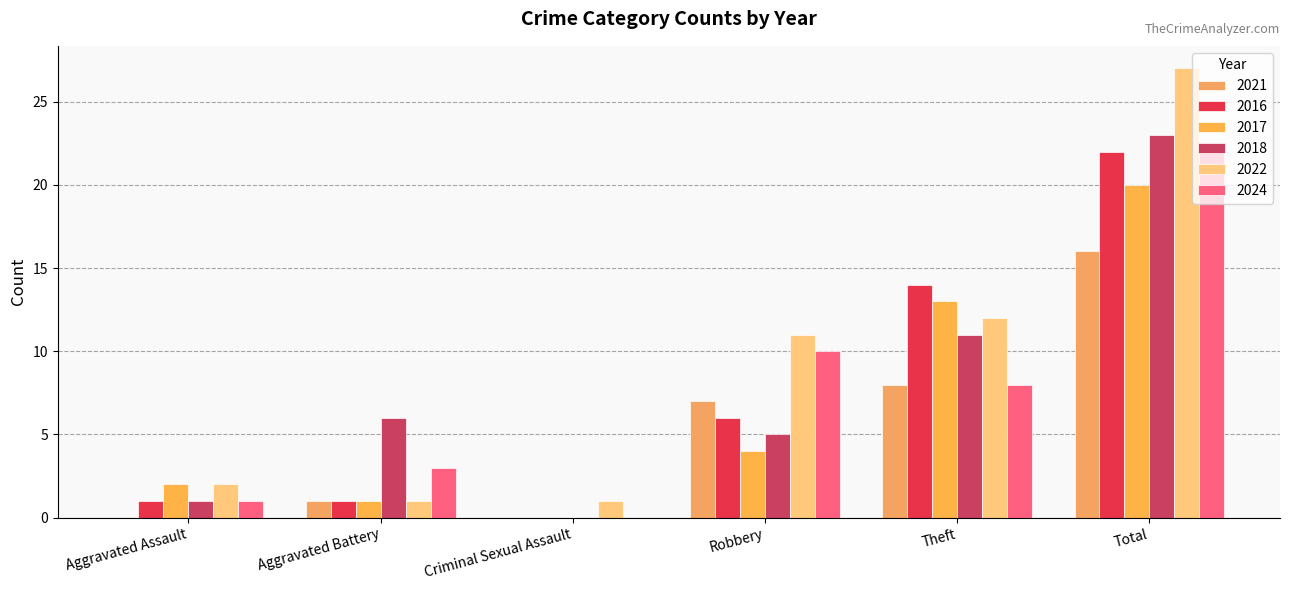

What is the label of the 2nd bar from the left?

Aggravated Battery